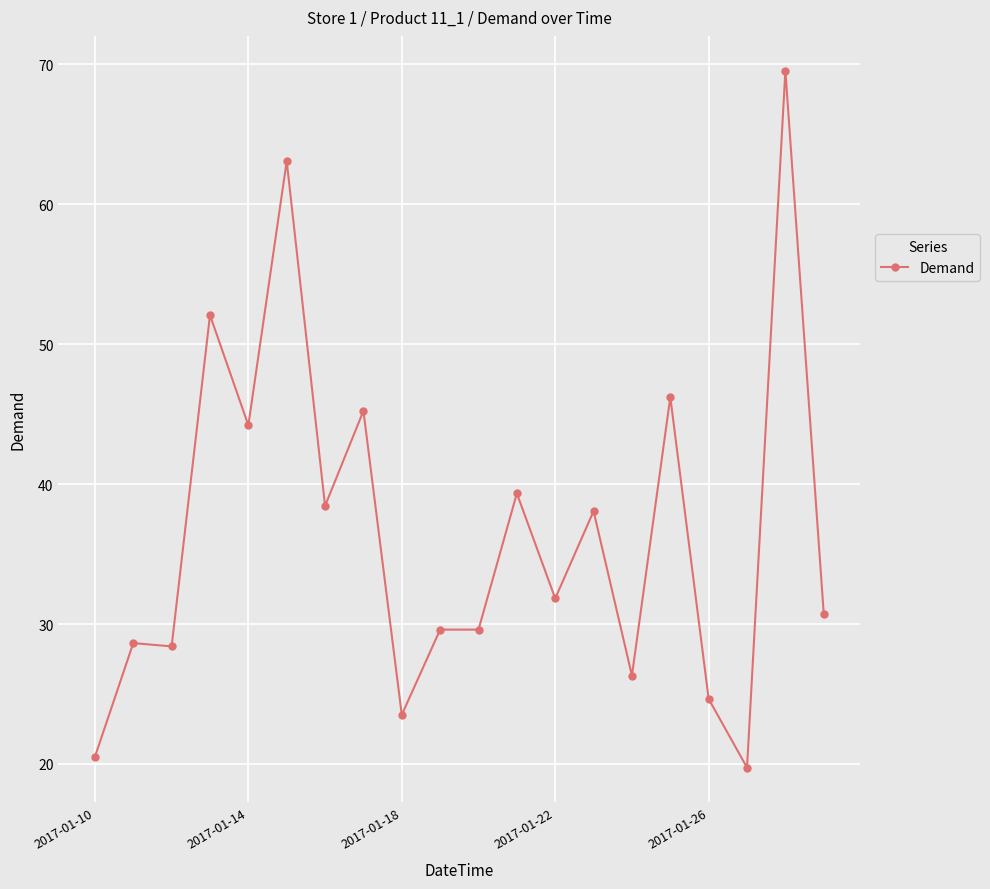

What is the difference between the maximum and minimum values?

49.8